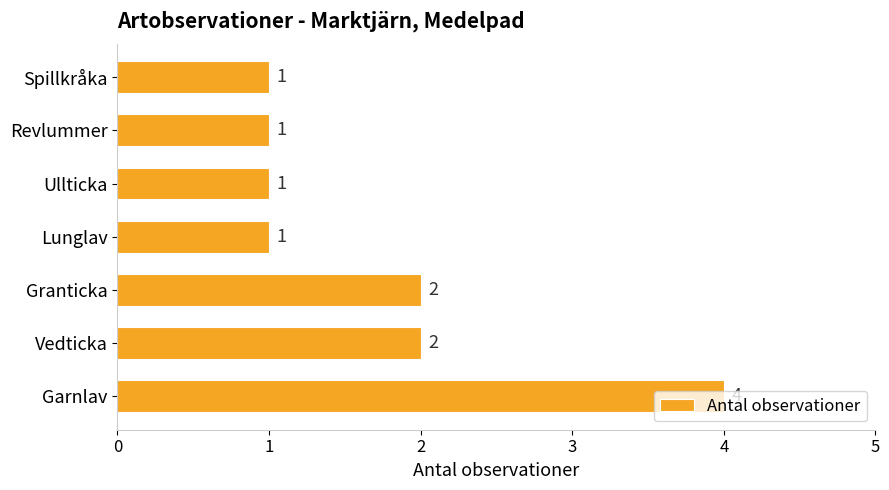

What is the approximate value at Garnlav?

4